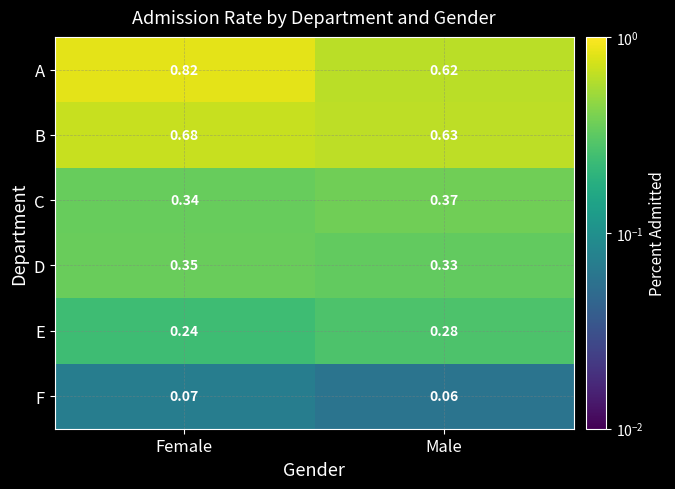

Which category has the lowest value in the B series?

Male